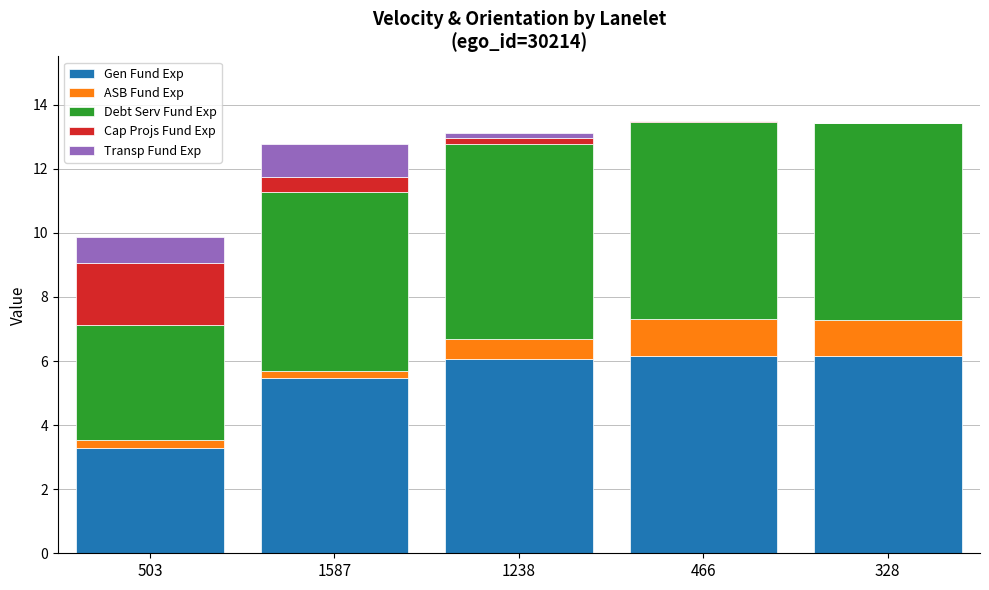

Reading left to right, list the values for the Gen Fund Exp series.

503=3.3	1587=5.5	1238=6.1	466=6.2	328=6.2